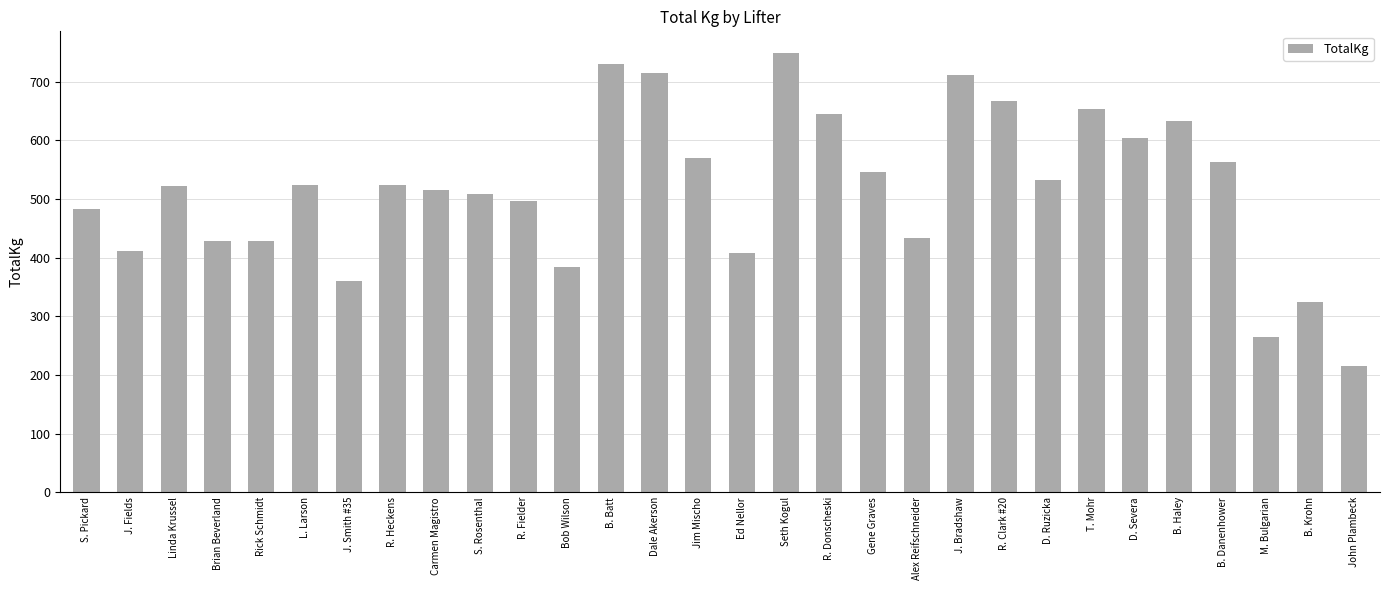

How many bars are there in total?

30